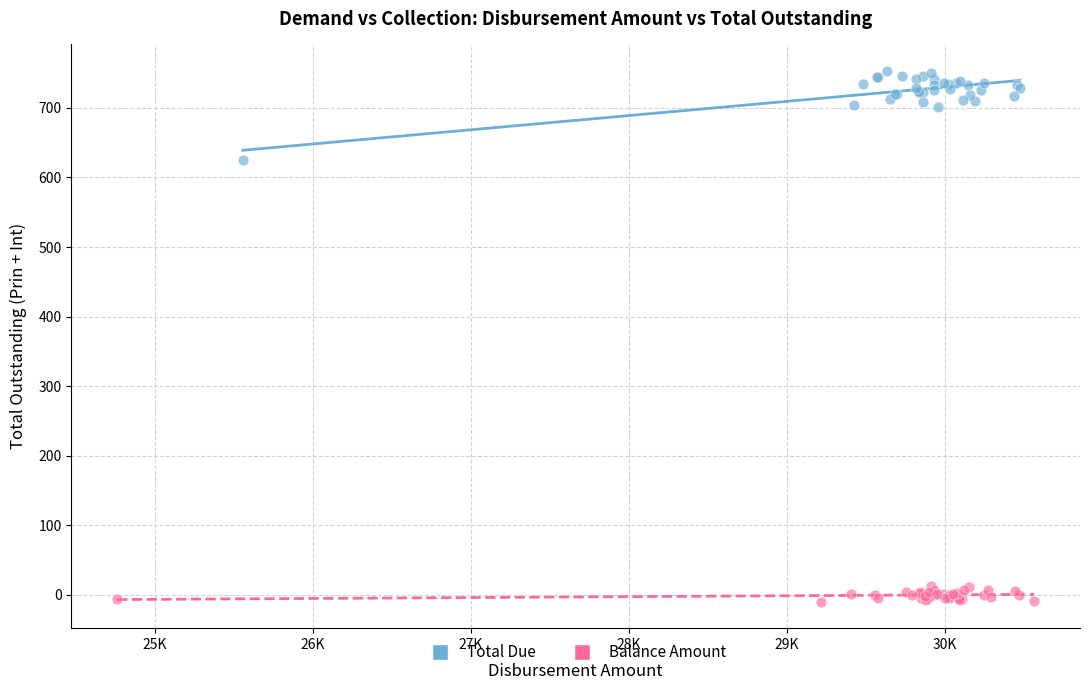

Which series reaches the minimum Y coordinate?

Balance Amount